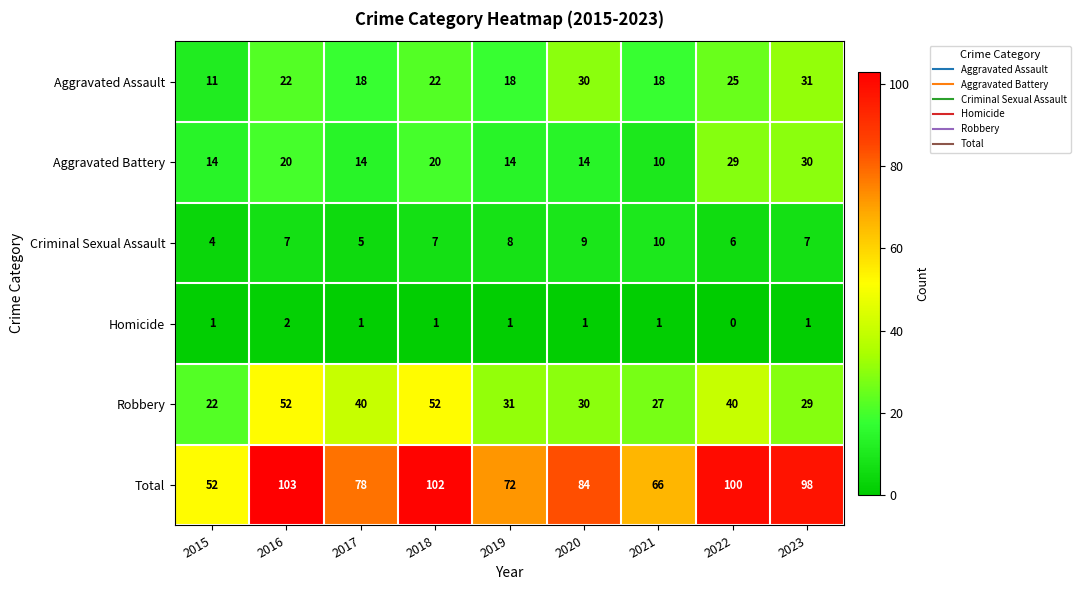

At which category is the sum across all series the highest?

2016